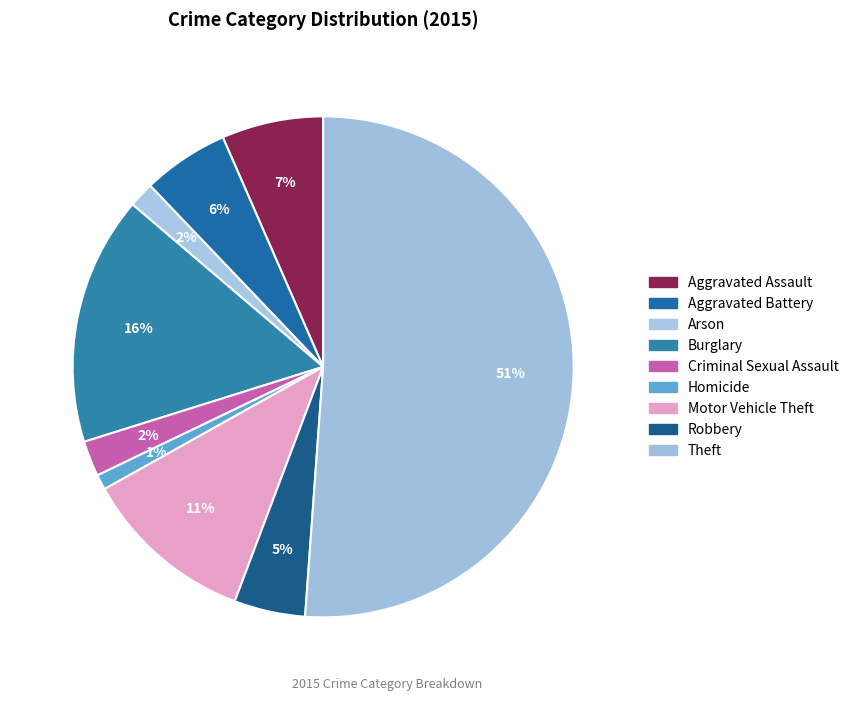

Count the number of slices in the pie.

9